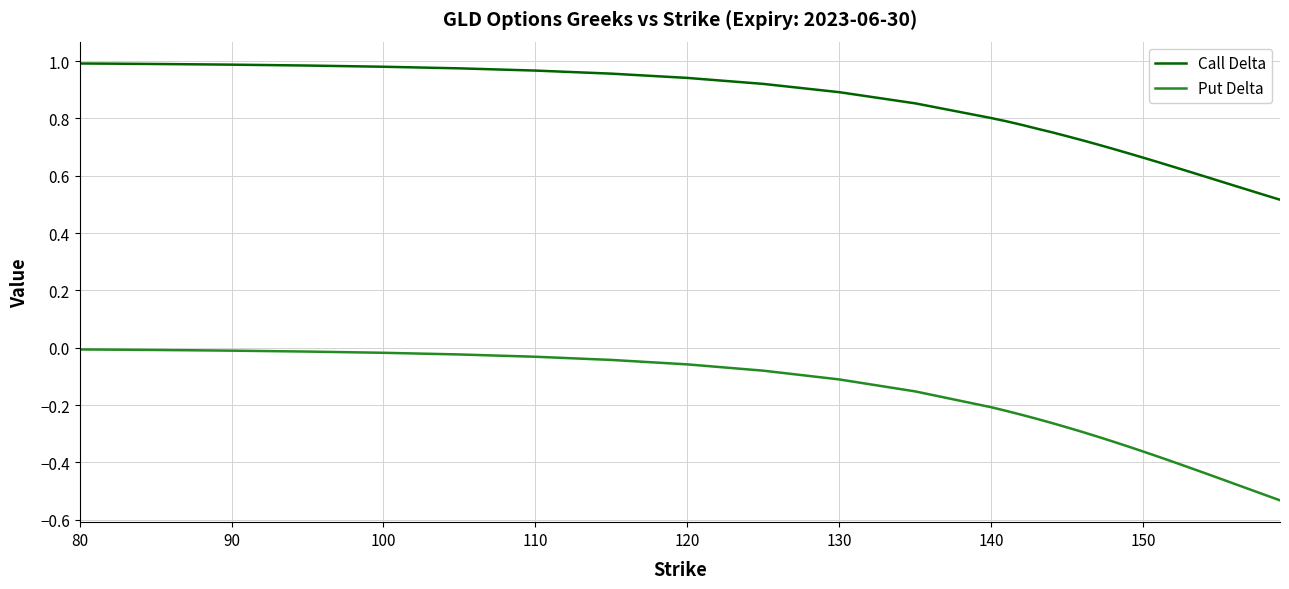

Which series has the widest spread of values?

Put Delta